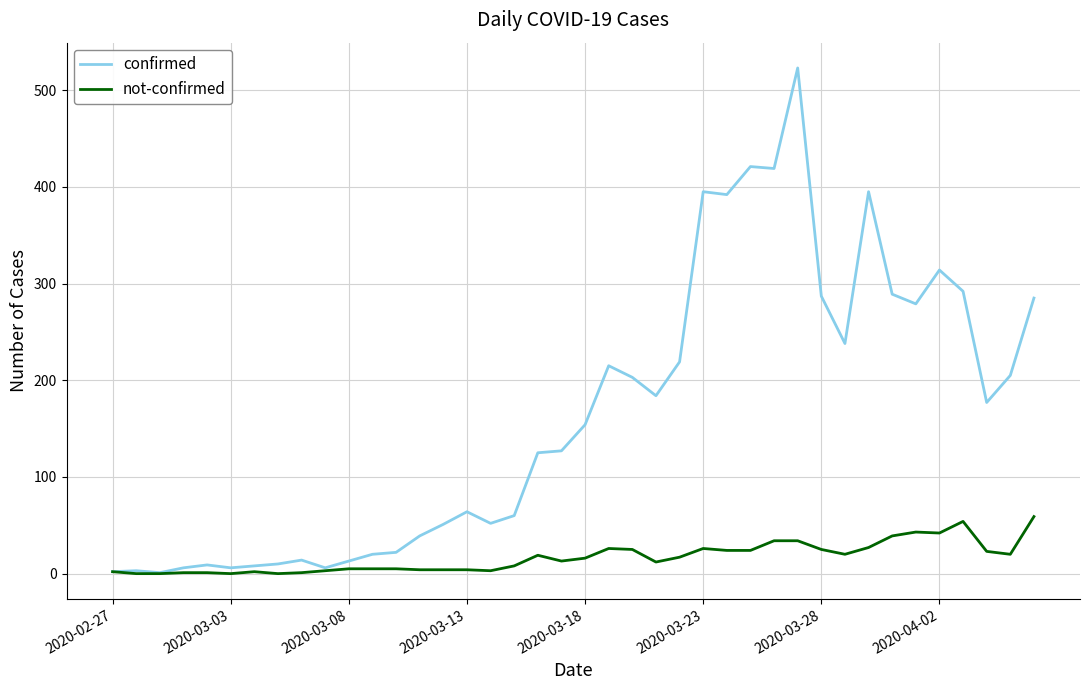

Which series has the largest total across all categories?

confirmed